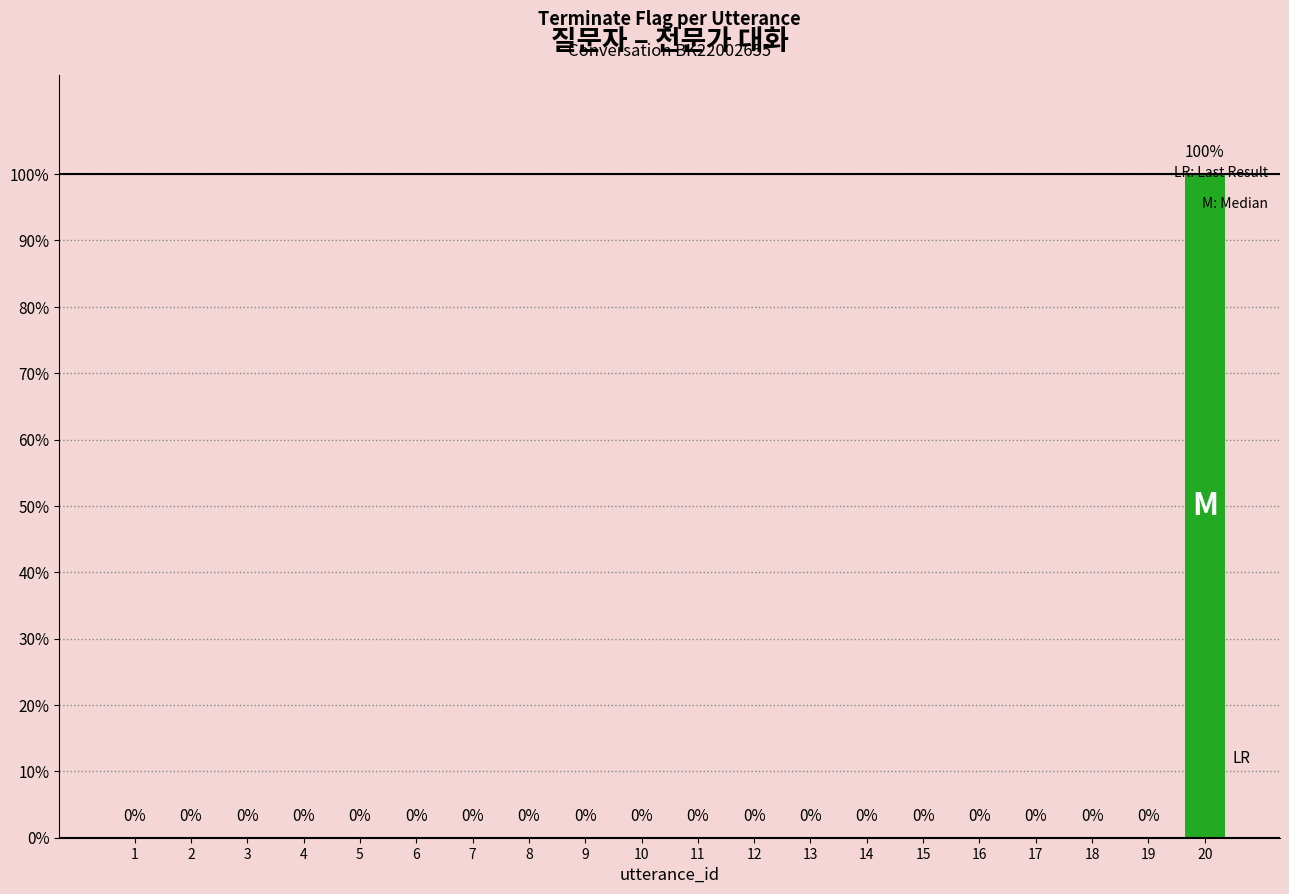

Are the bars horizontal?

No